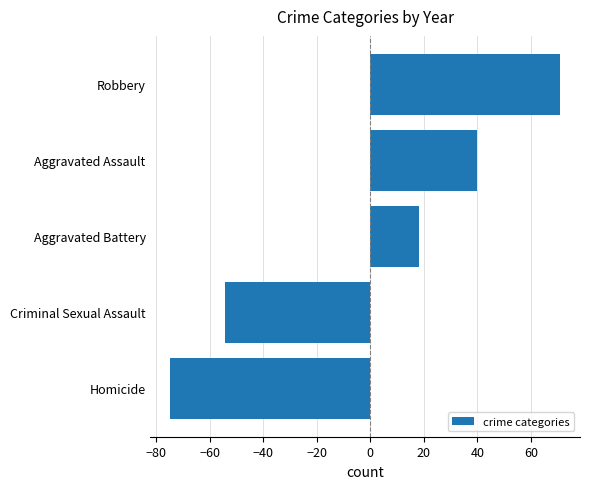

The value at Robbery is 71.1. True or false?

True